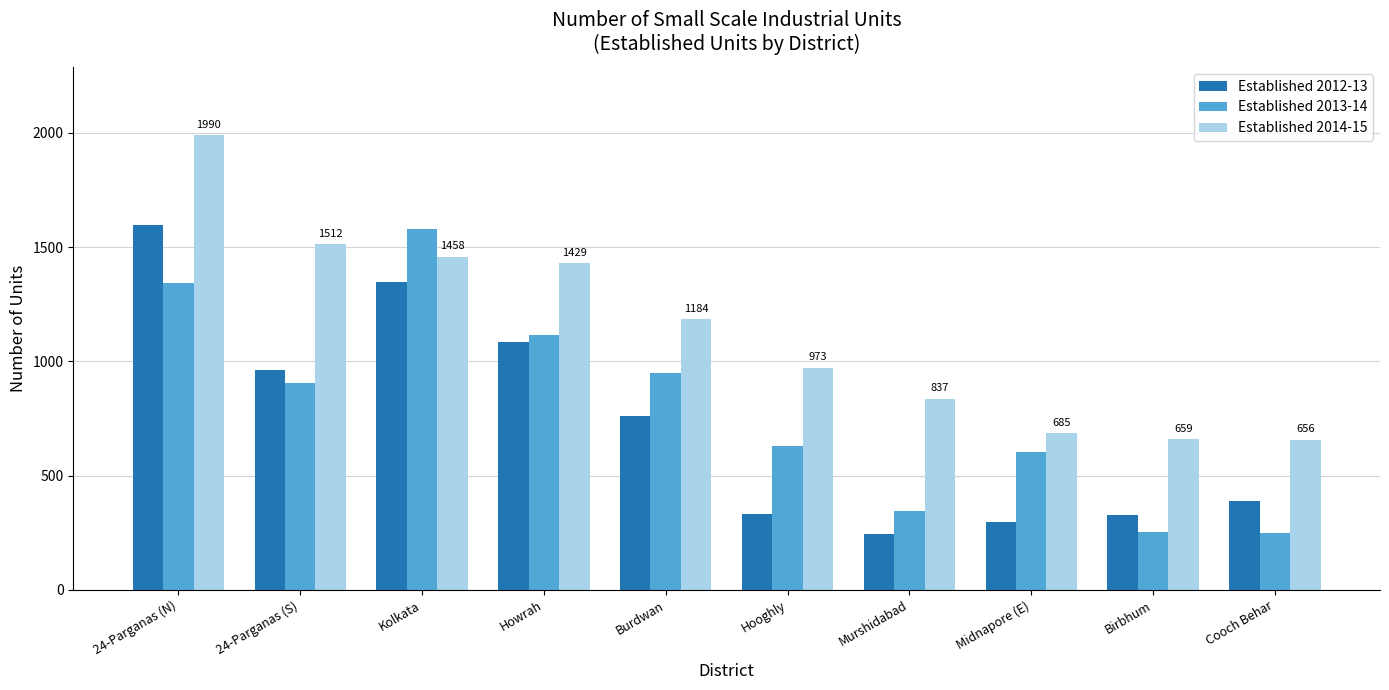

How many distinct data groups are displayed?

3